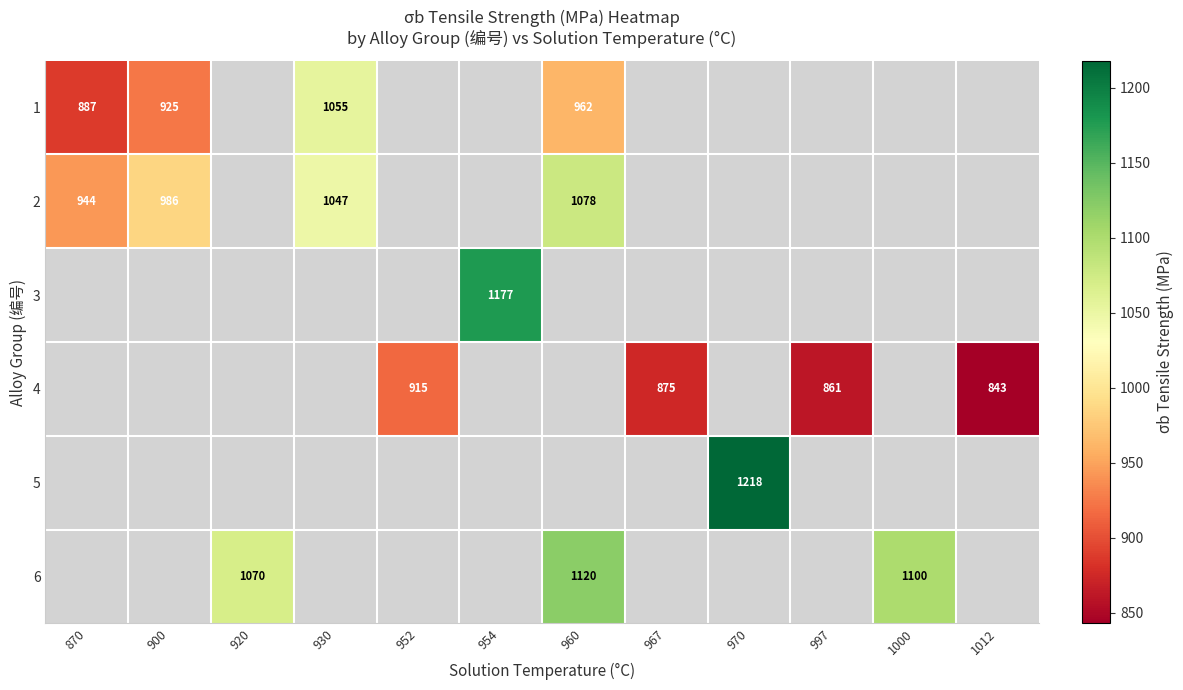

What is the maximum value shown in the chart?

1218.0